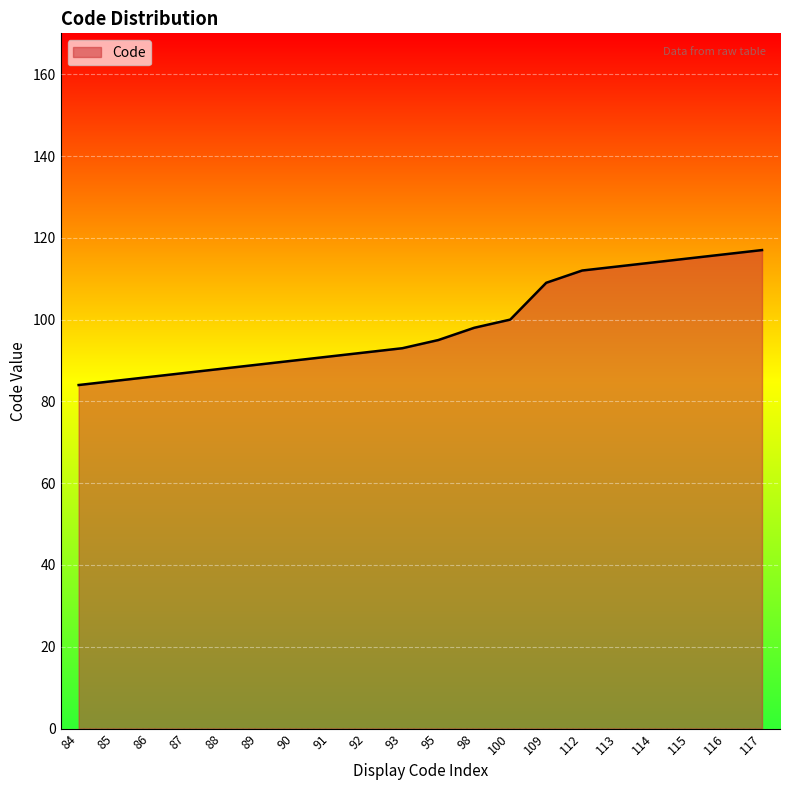

Is it true that the value at 84 is 118?

False